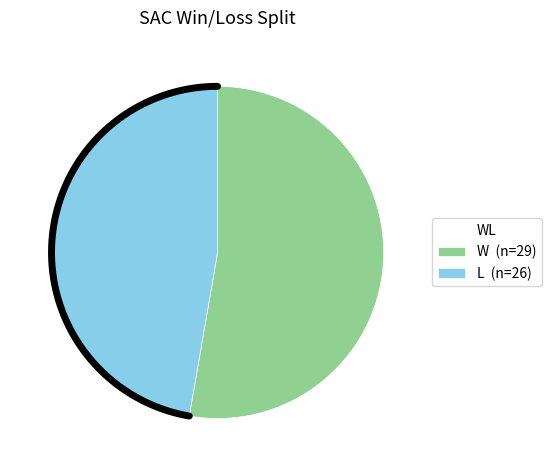

To the nearest percent, what percentage of the pie is L?

47%